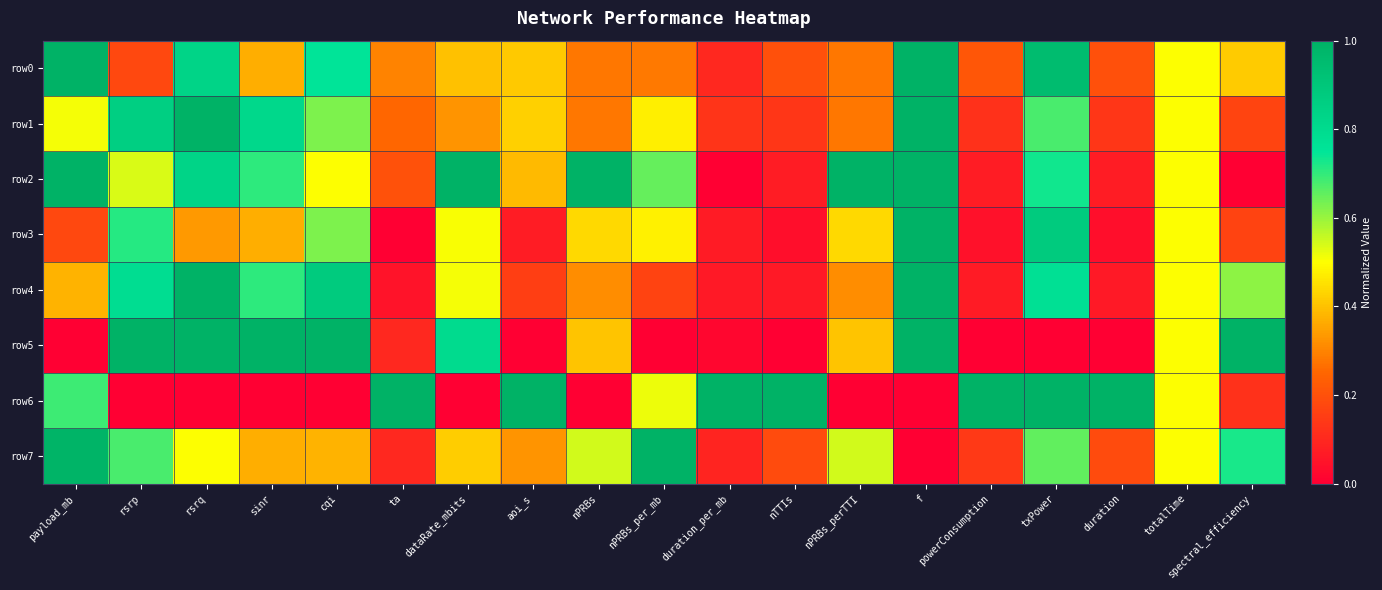

How many series are shown in this chart?

8